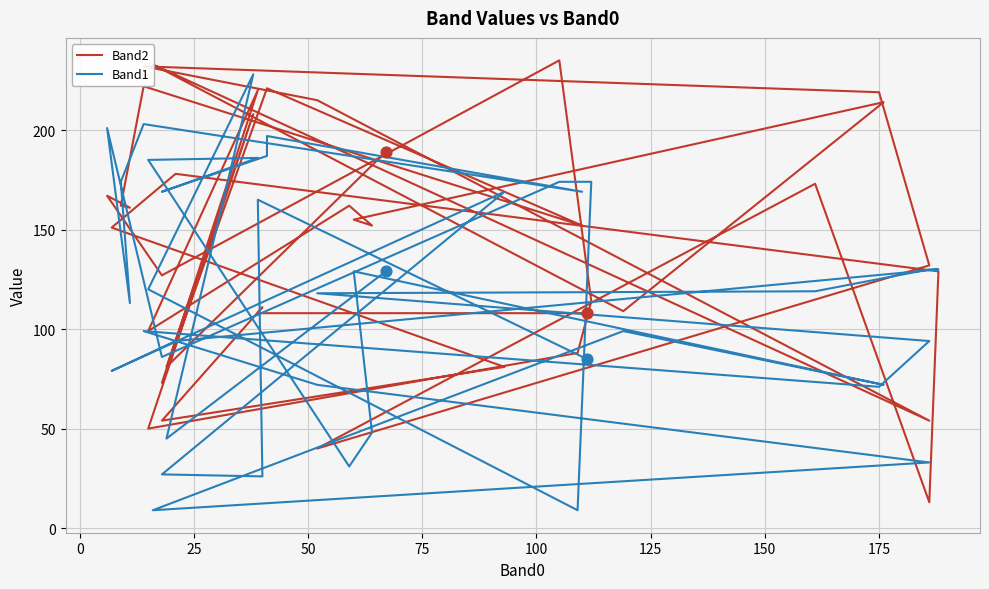

Which series contains the highest Y value?

Band2